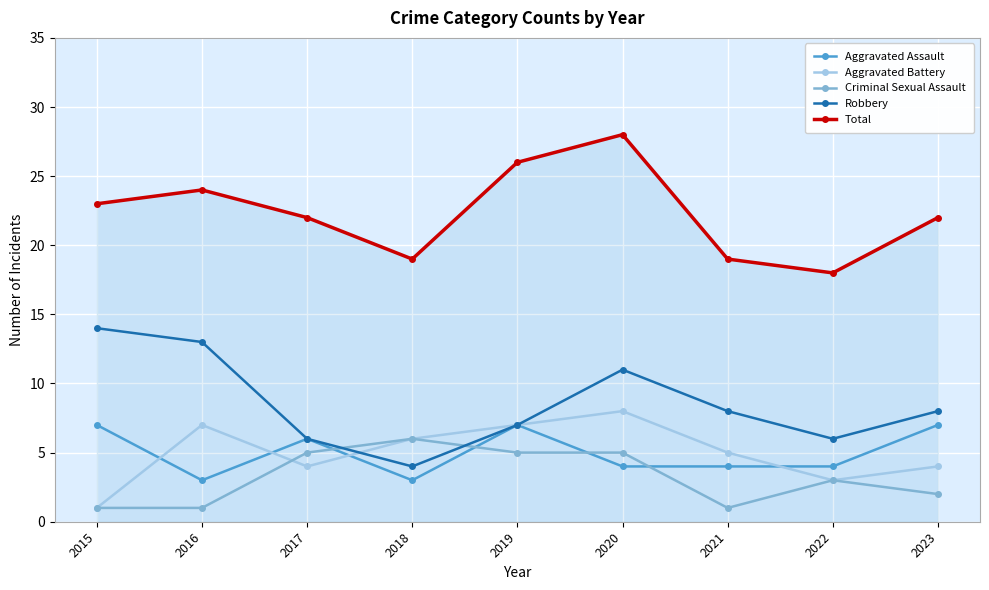

How many categories are shown in the chart?

9